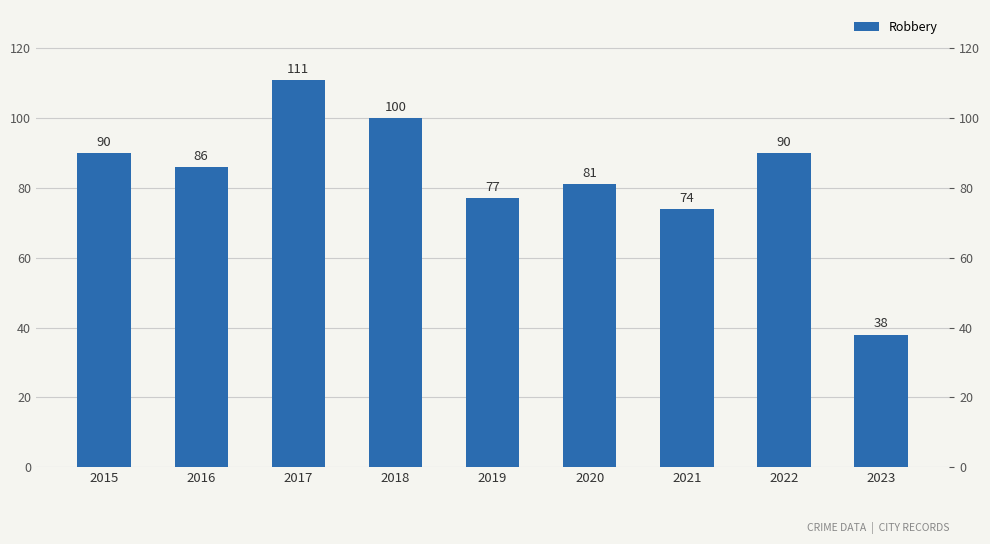

At which category does the chart reach its minimum across all series?

2023